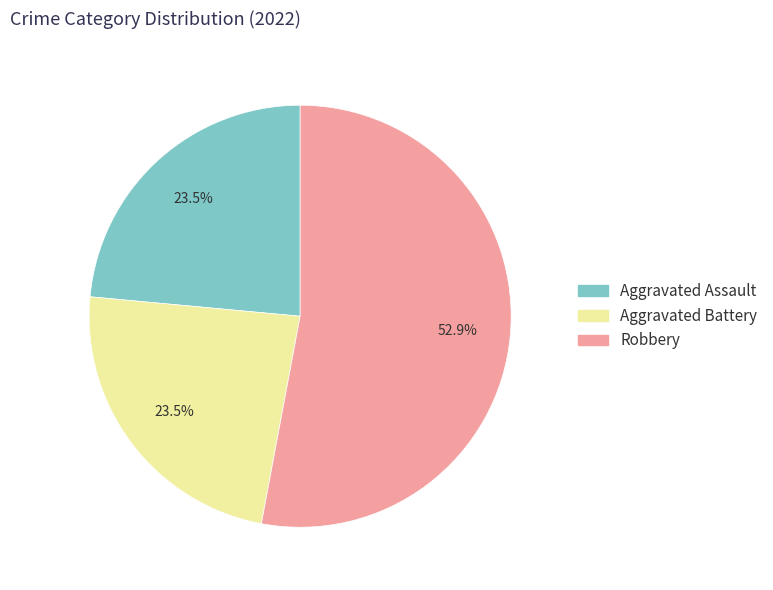

Is there a majority slice in this chart?

Yes